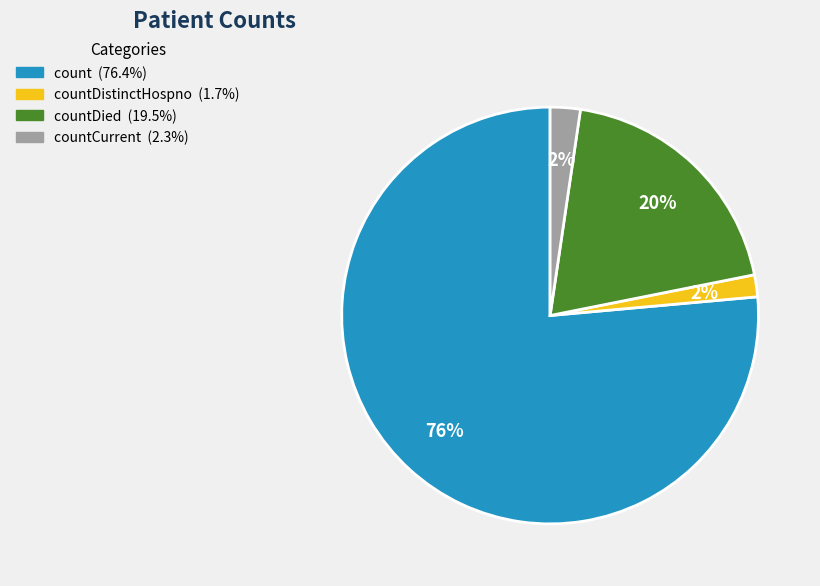

To the nearest percent, what is the average slice percentage?

25%